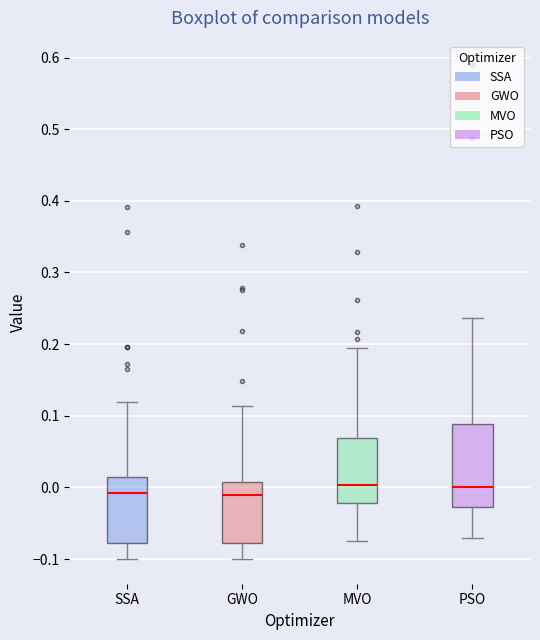

Where does the median line of the box for SSA sit on the y-axis? The values are not printed on the chart, so give them approximately, as read against the axis.

-0.01